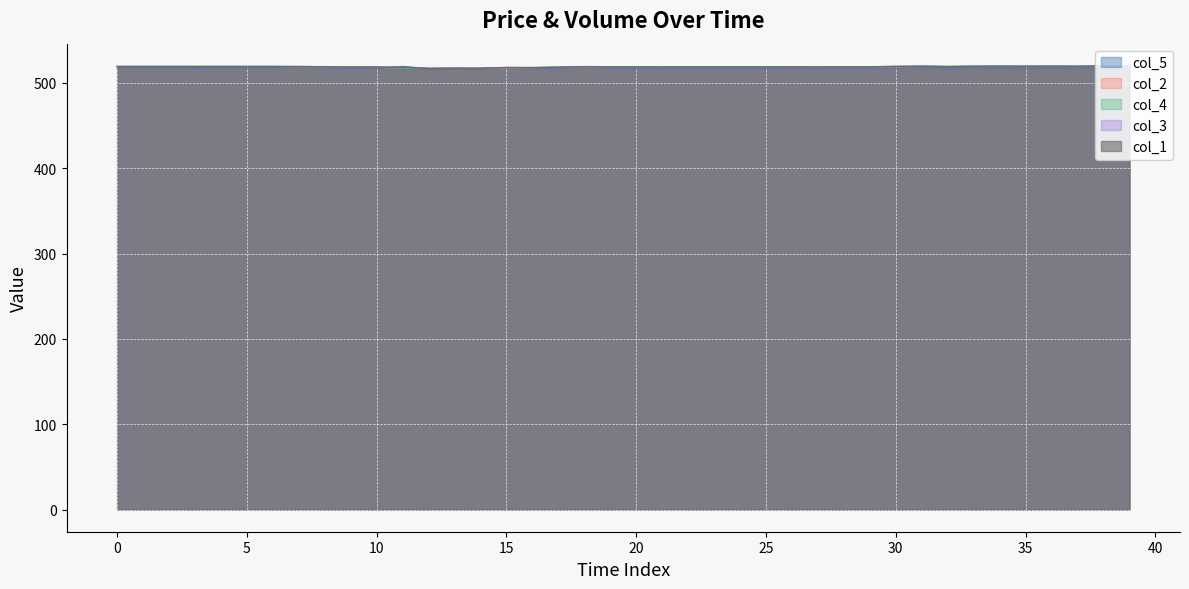

True or false: col_1 has a value of 519.3 at 0.

True